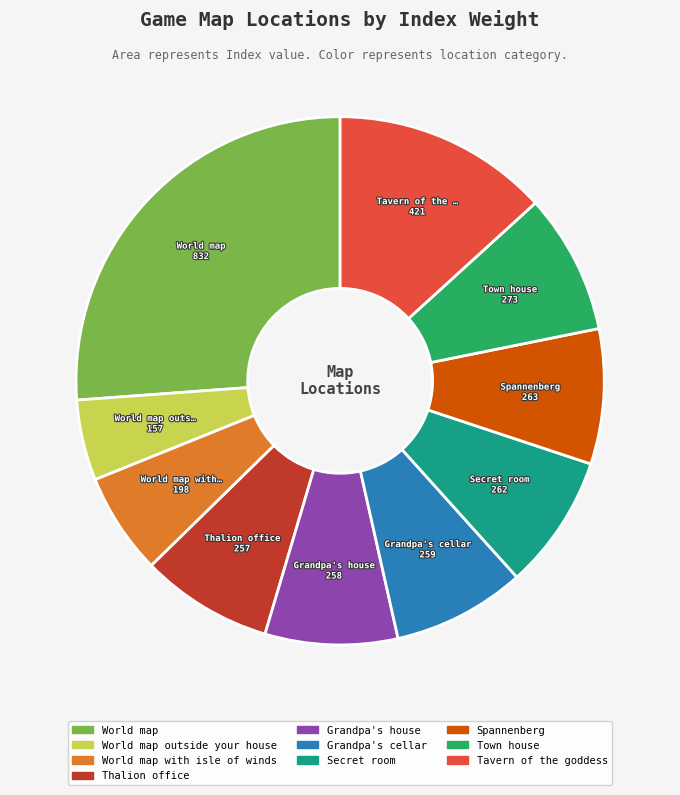

Does any single category account for the majority?

No